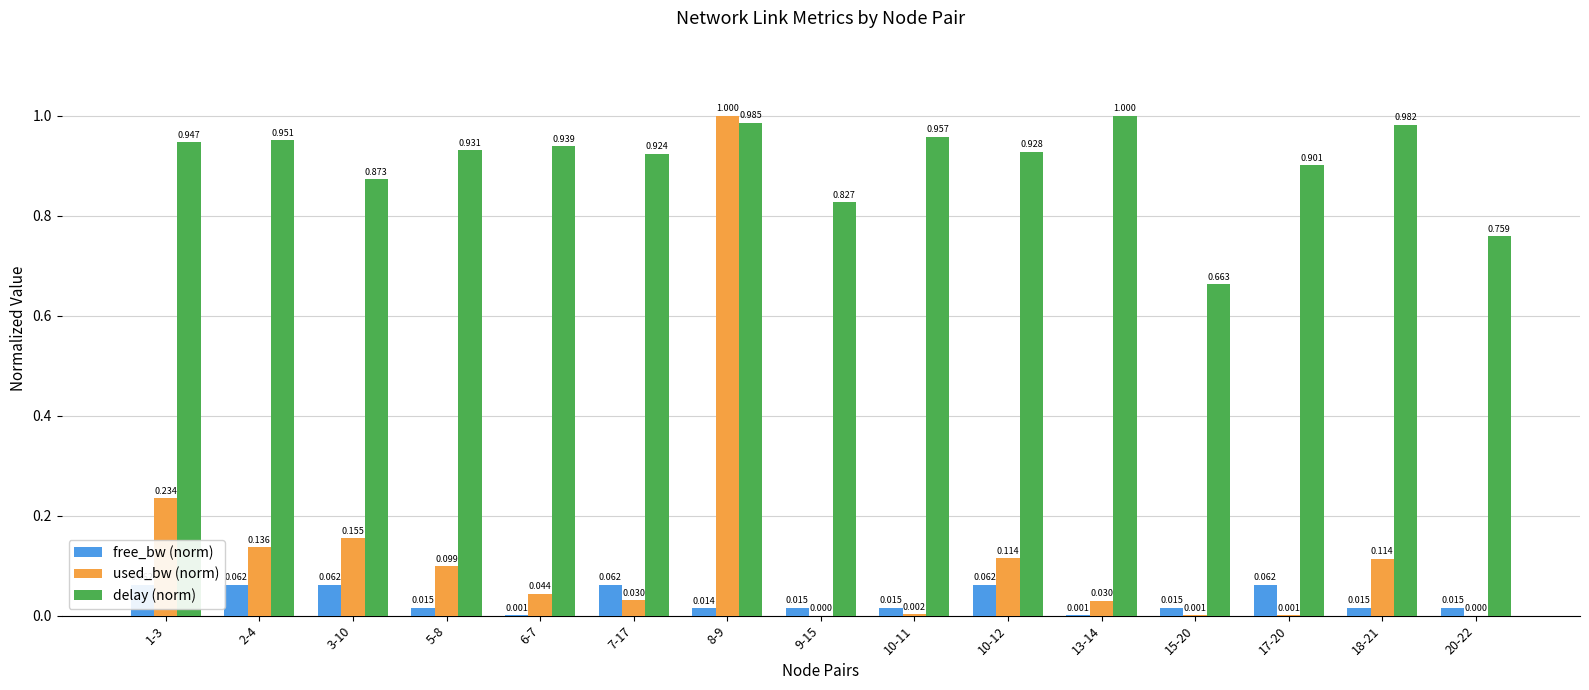

At which category is the sum across all series the highest?

8-9